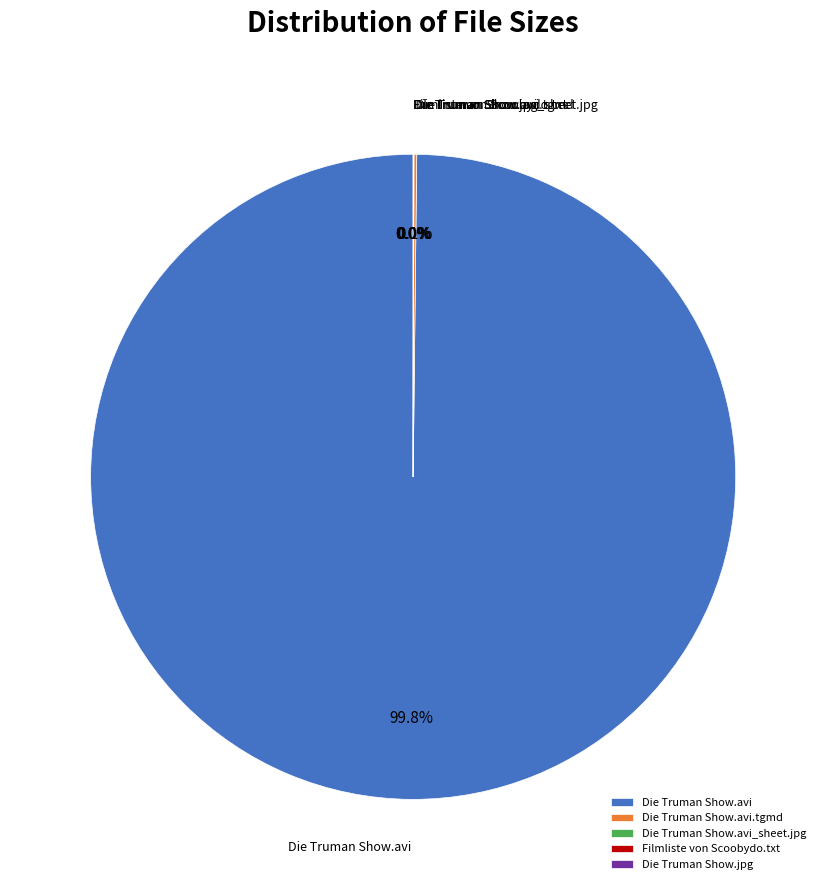

Does any single category account for the majority?

Yes